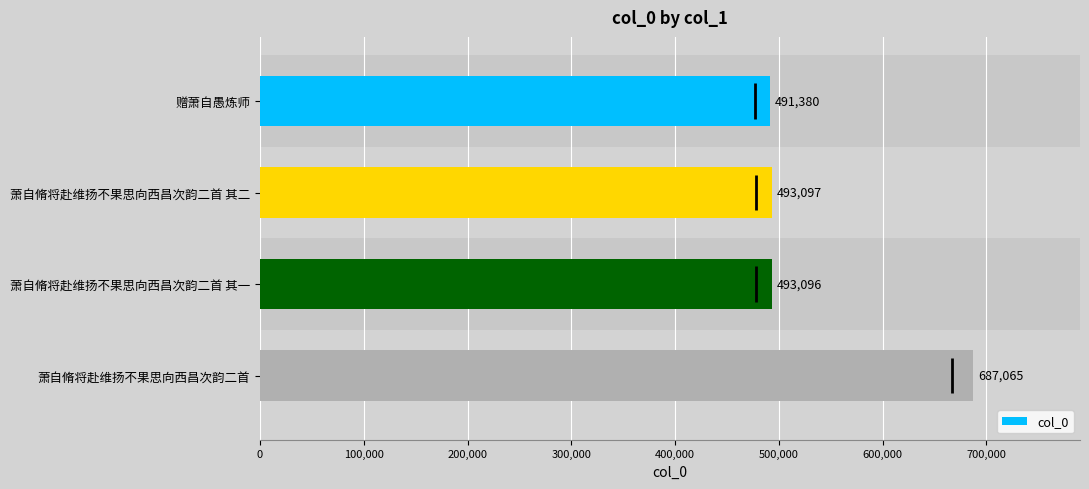

Rank the categories by col_0 value from highest to lowest.

萧自脩将赴维扬不果思向西昌次韵二首, 萧自脩将赴维扬不果思向西昌次韵二首 其二, 萧自脩将赴维扬不果思向西昌次韵二首 其一, 赠萧自愚炼师